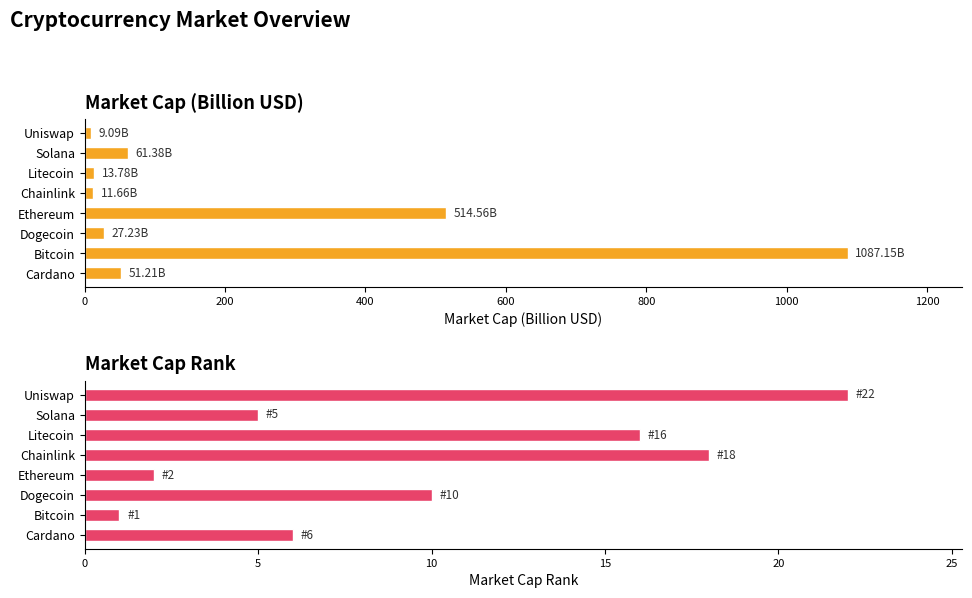

True or false: Market Cap (Billion USD) has a value of 514.6 at 600.

True